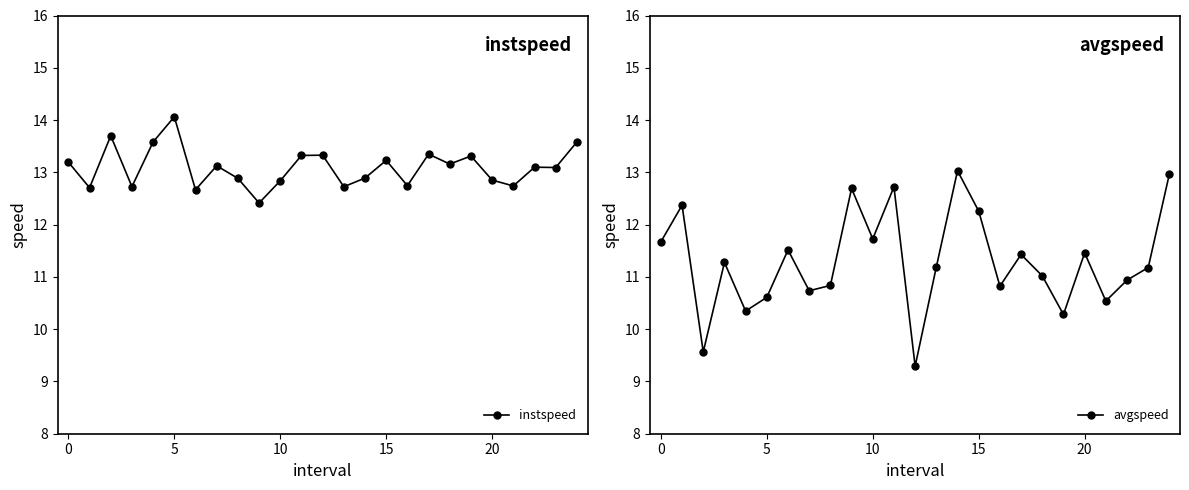

What is the label of the 1st point from the right?

24